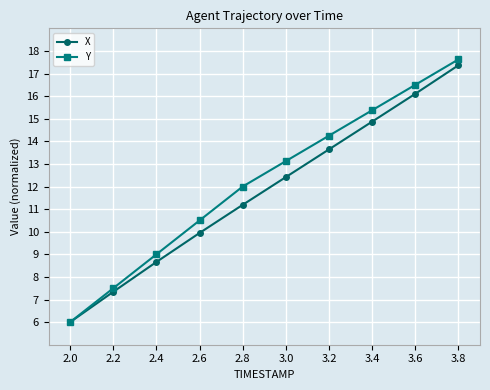

Which label corresponds to the largest value in the chart?

3.8